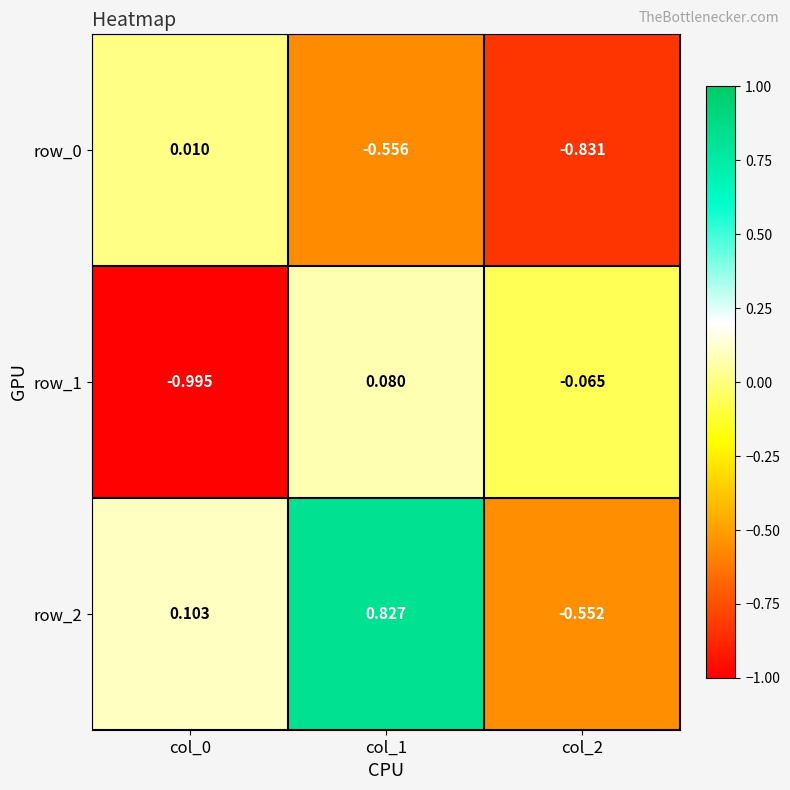

Is it true that row_0 equals -1.3 at col_2?

False